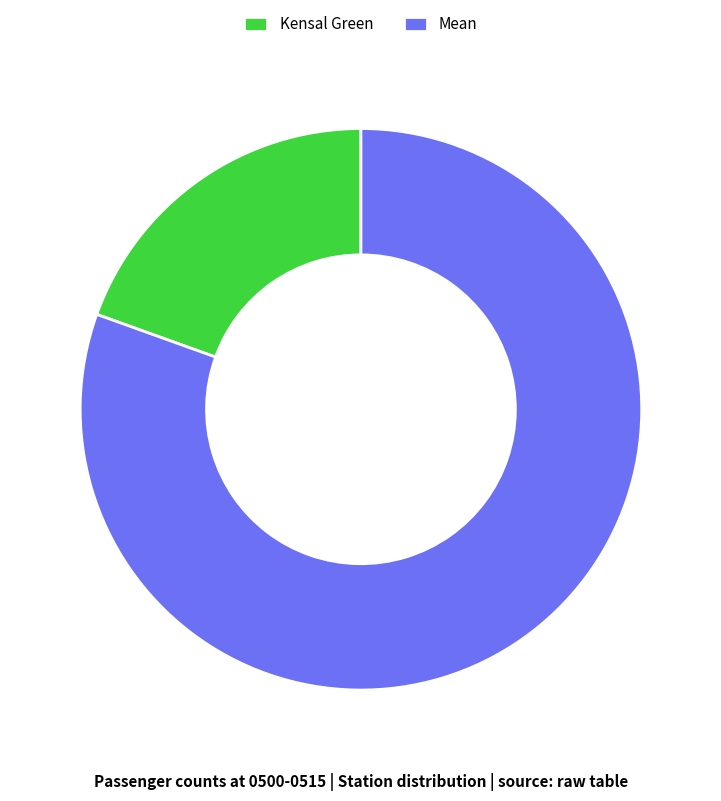

True or false: Mean accounts for 87% of the total.

False